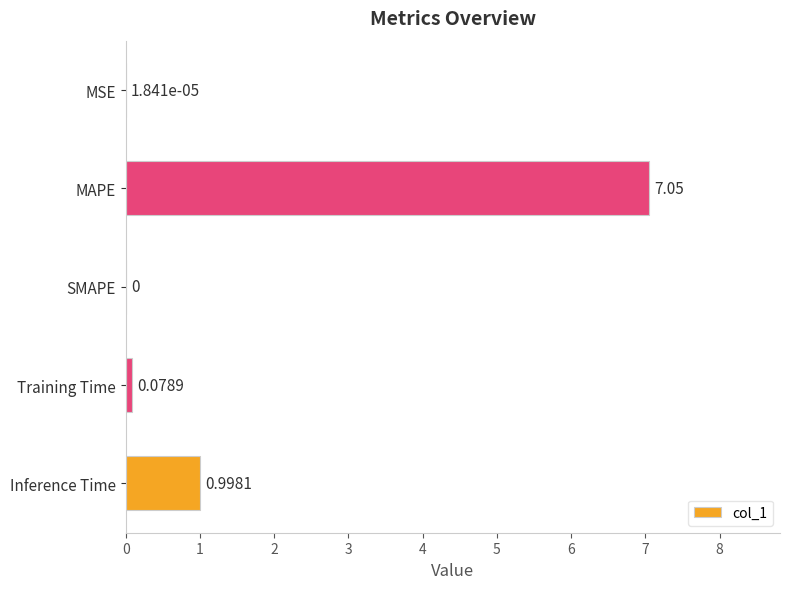

Between MAPE and Inference Time, which is larger?

MAPE